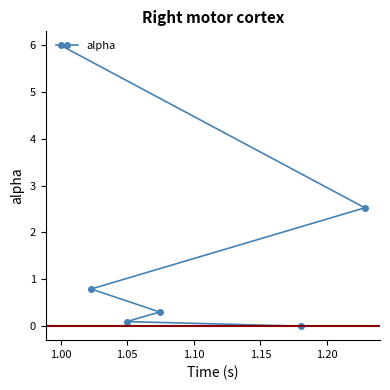

What is the difference between the maximum and minimum values?

6.0